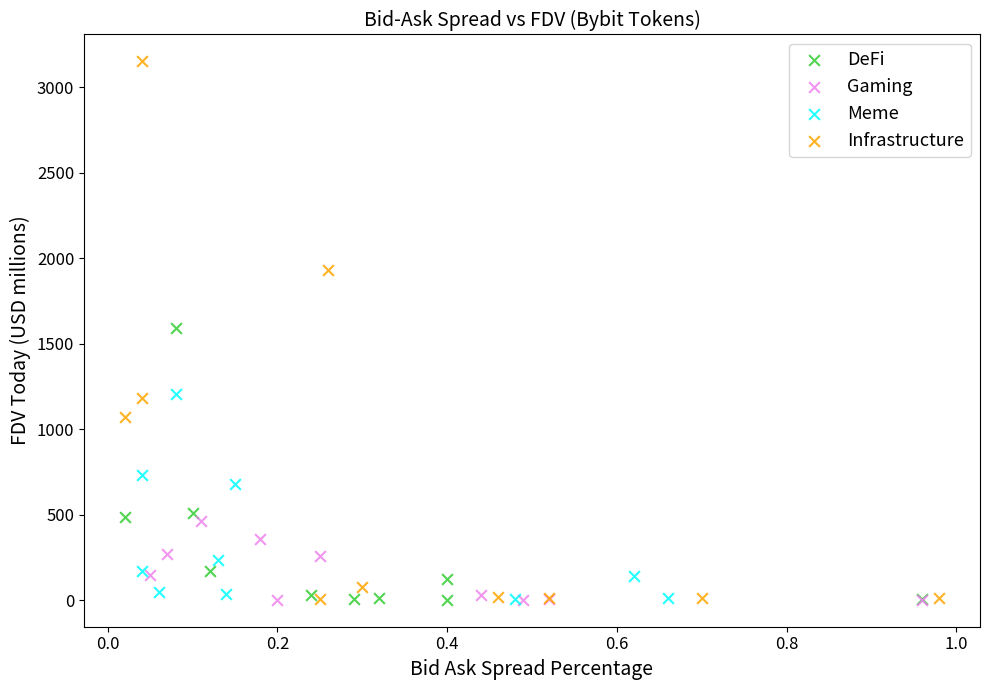

Which series contains the highest Y value?

Infrastructure